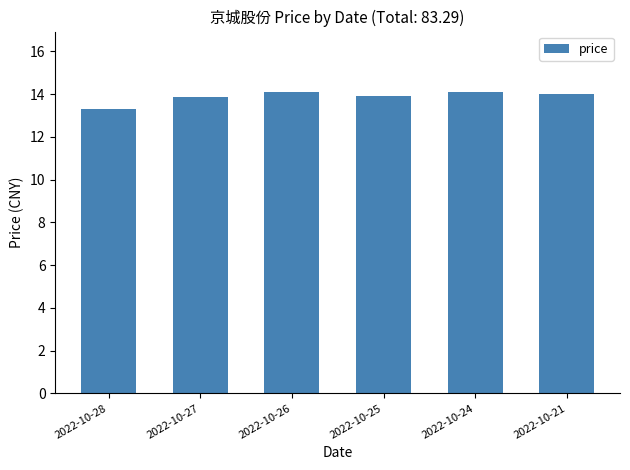

Reading left to right, extract all data points from this chart.

2022-10-28=13.3	2022-10-27=13.9	2022-10-26=14.1	2022-10-25=13.9	2022-10-24=14.1	2022-10-21=14.0